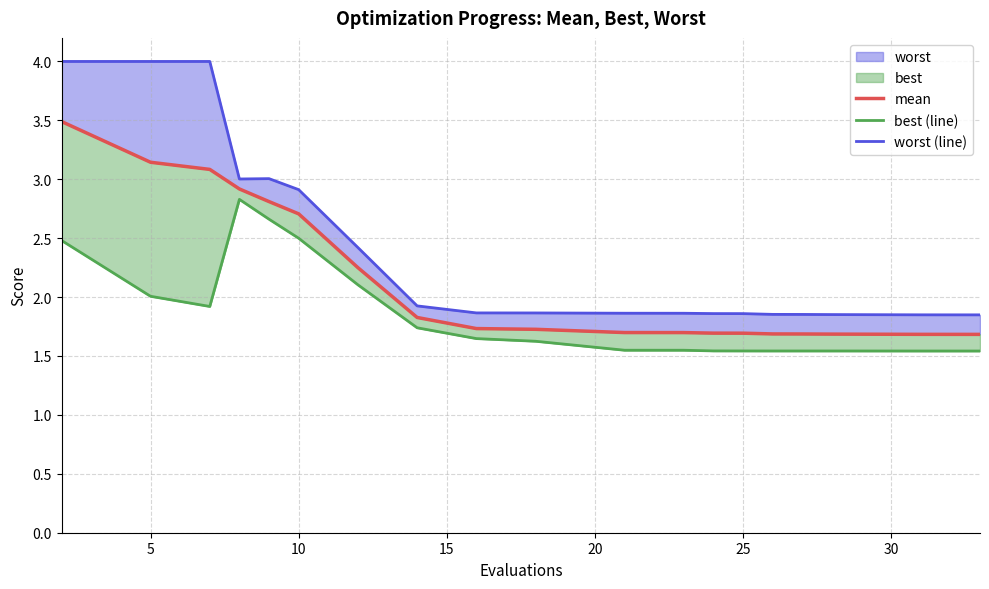

What is the minimum value for worst (line)?

1.8